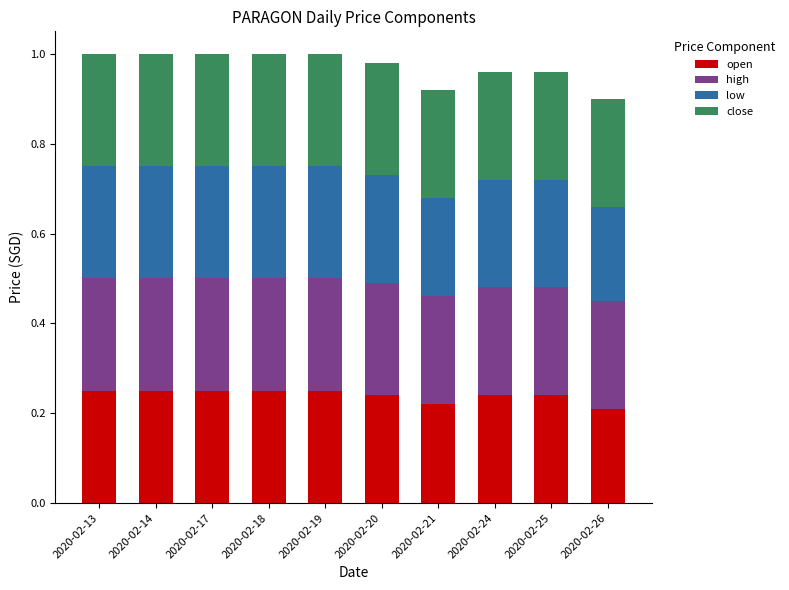

What is the sum of the open values at 2020-02-26 and 2020-02-21?

0.4